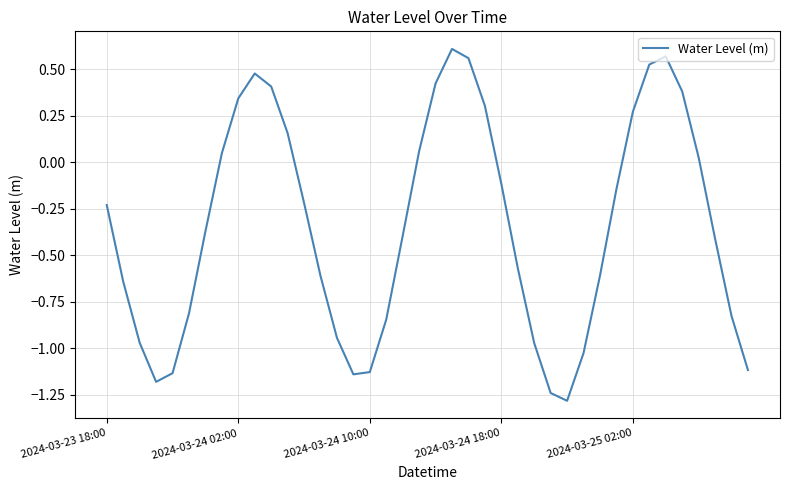

What is the minimum value shown in the chart?

-1.3